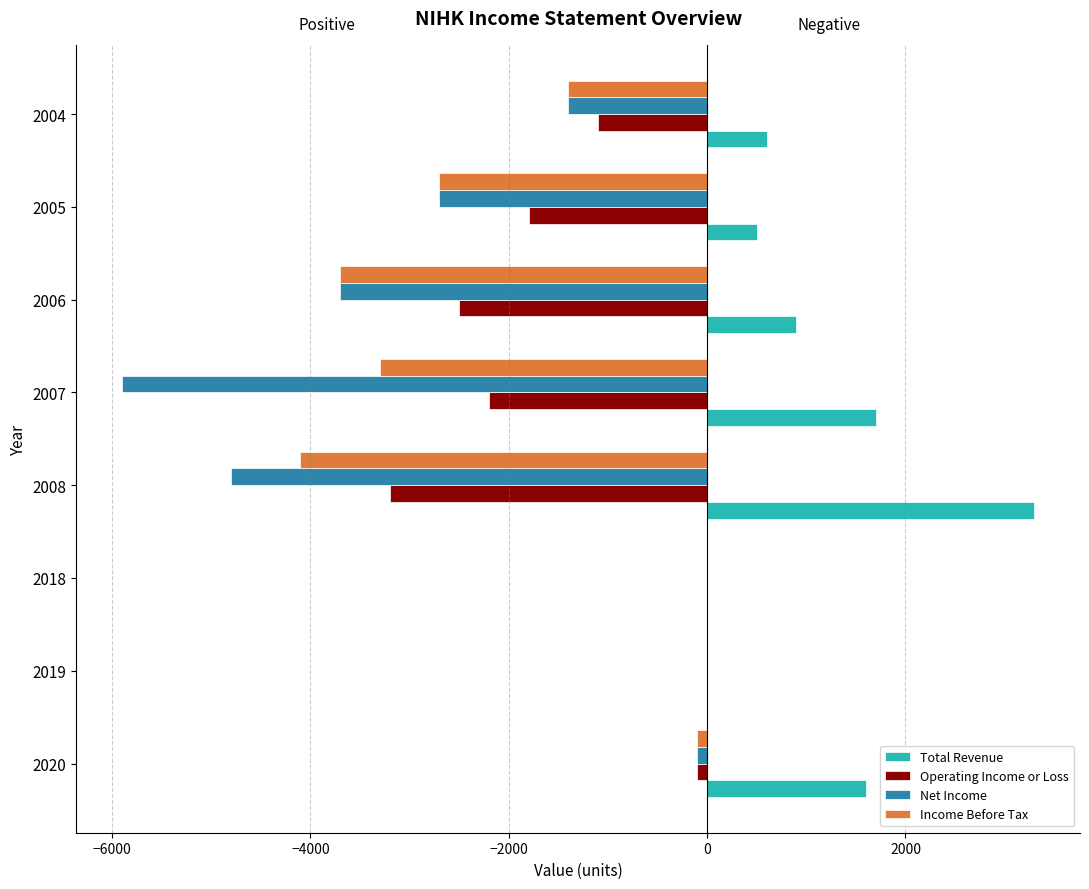

What is the sum of the Income Before Tax values at 2004 and 2006?

-5100